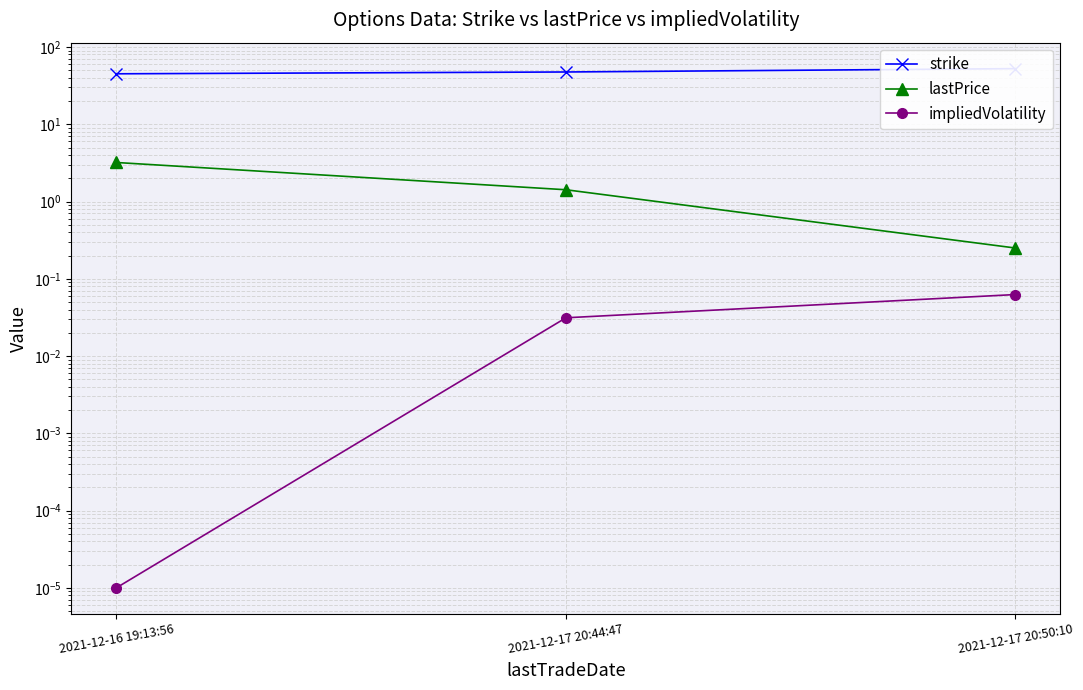

Is it true that strike equals 27.8 at 2021-12-17 20:50:10?

False